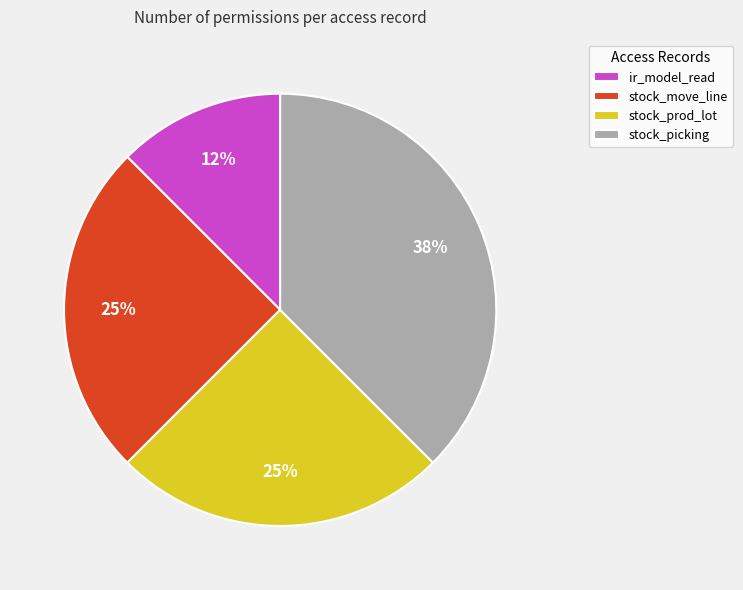

Do stock_picking and stock_prod_lot together represent more than half of the pie?

Yes